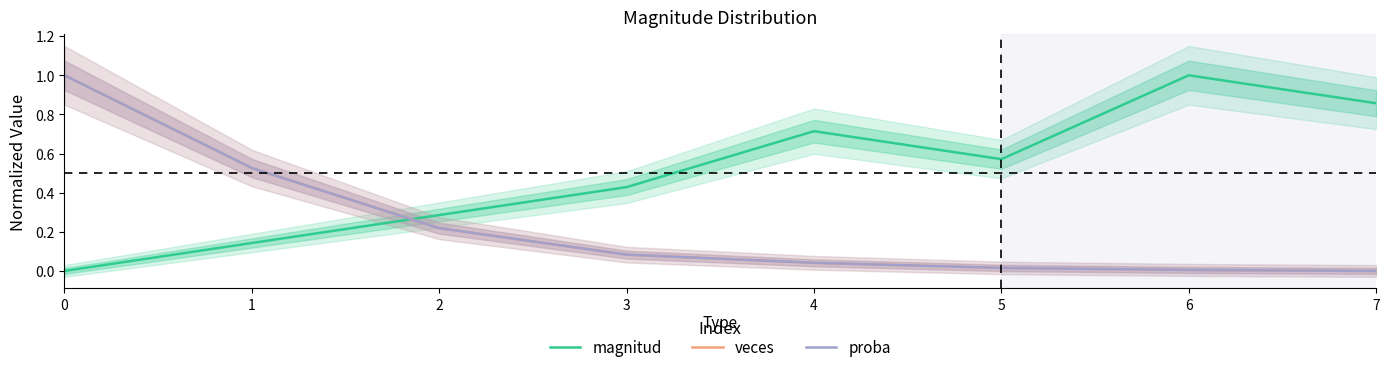

Reading left to right, extract all data points from this chart.

magnitud: 0.0	0.1	0.3	0.4	0.7	0.6	1.0	0.9
veces: 1.0	0.5	0.2	0.1	0.0	0.0	0.0	0.0
proba: 1.0	0.5	0.2	0.1	0.0	0.0	0.0	0.0